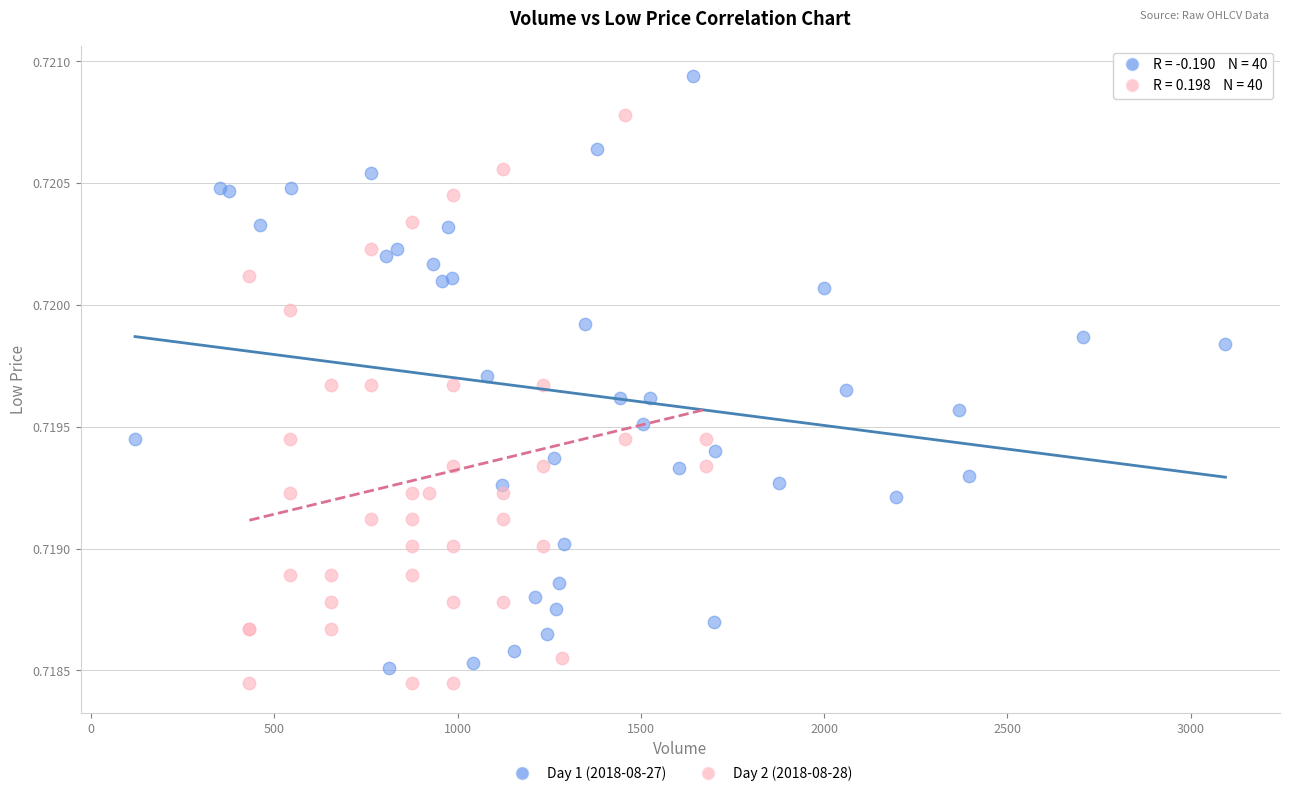

Which series contains the highest Y value?

Day 1 (2018-08-27)